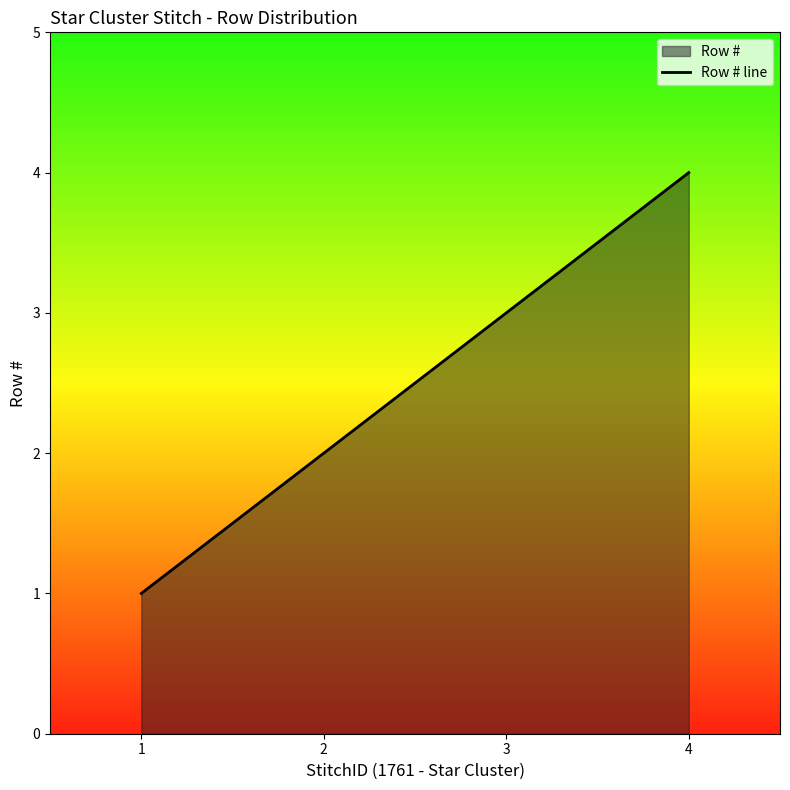

Rank the categories by value from lowest to highest.

1, 2, 3, 4